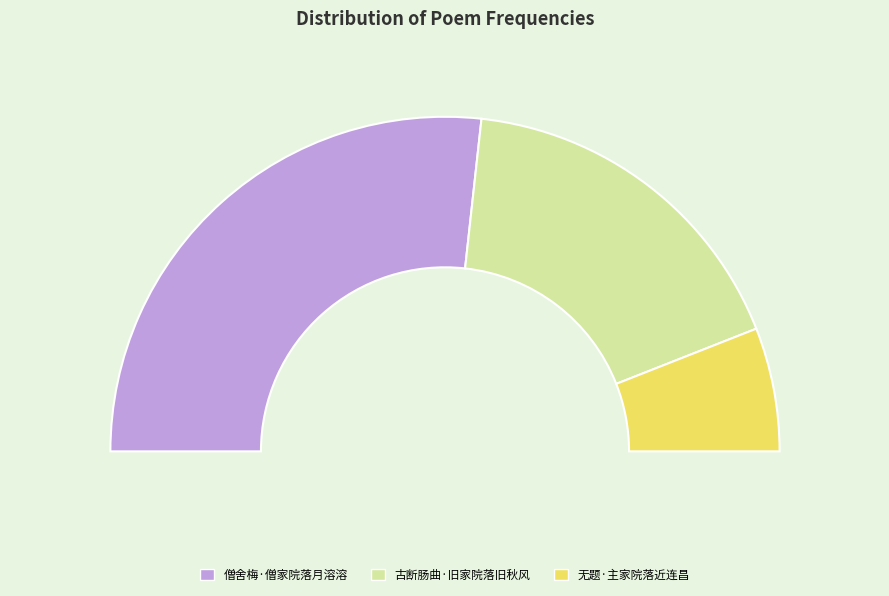

To the nearest percent, what is the difference between the 古断肠曲·旧家院落旧秋风 and 僧舍梅·僧家院落月溶溶 slice percentages?

19%